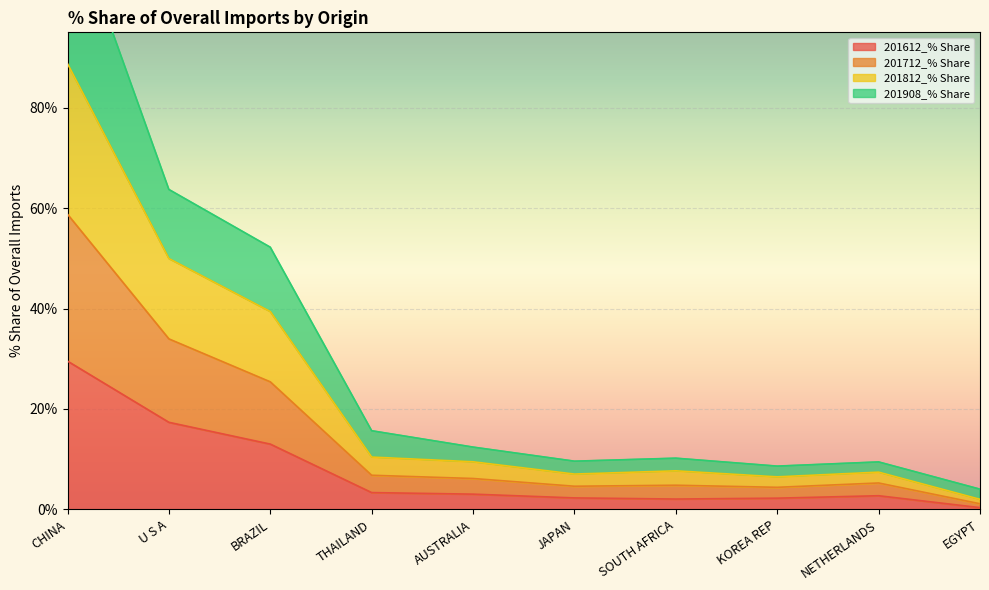

True or false: 201612_% Share has a value of 42.7 at CHINA.

False